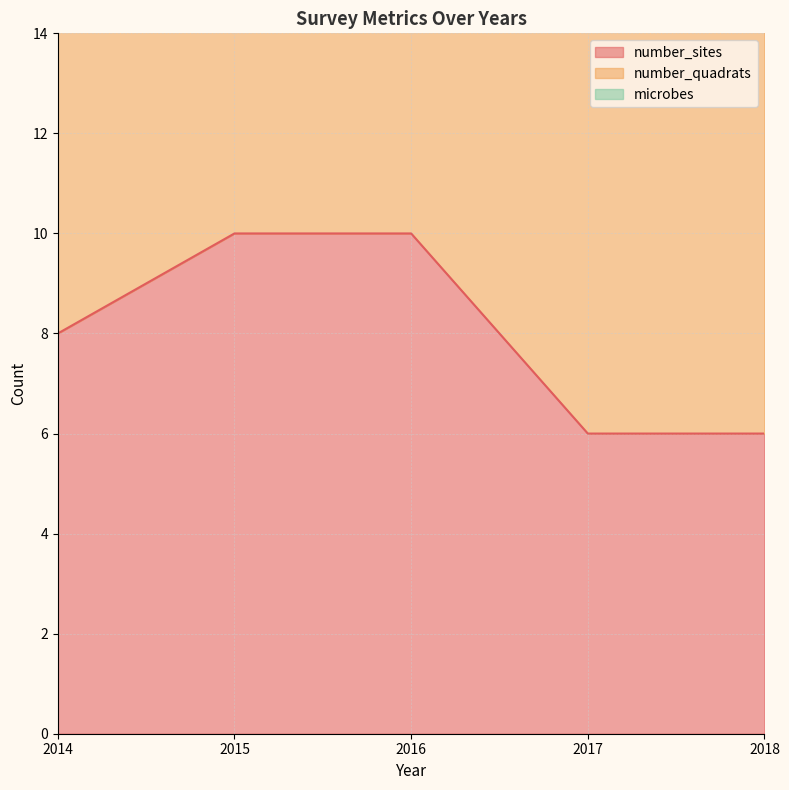

What is the total value across all series at 2016?

32